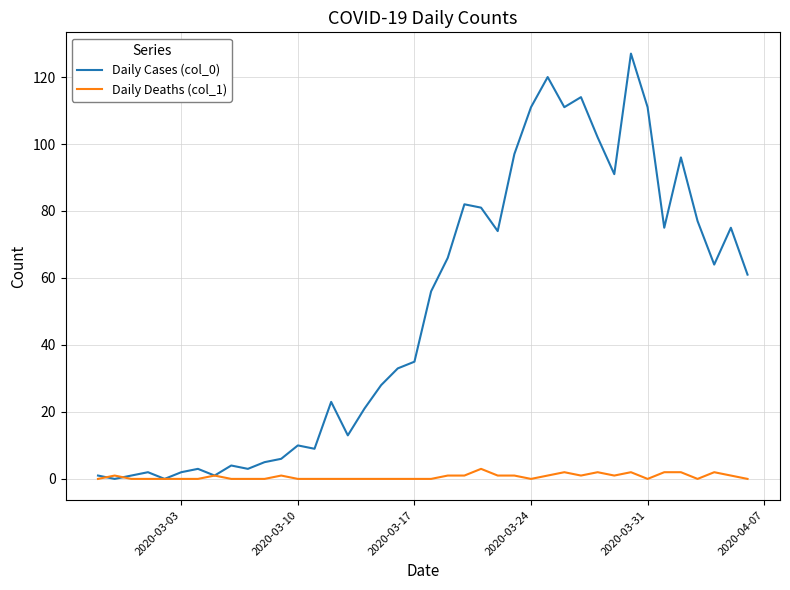

List the series in order of their overall mean, highest first.

Daily Cases (col_0), Daily Deaths (col_1)